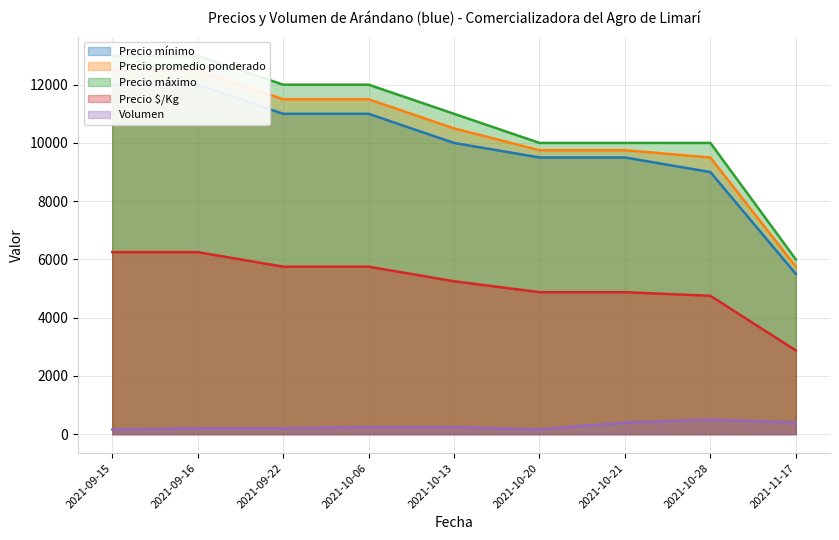

What is the maximum value for Volumen?

500